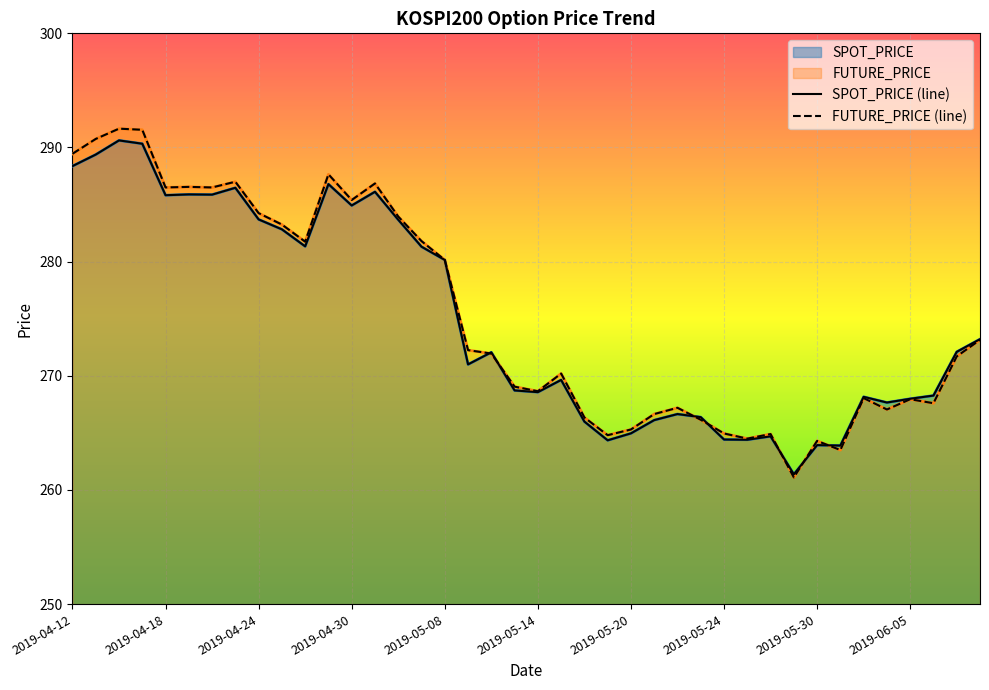

Is it true that FUTURE_PRICE equals 266.6 at 2019-05-21?

True